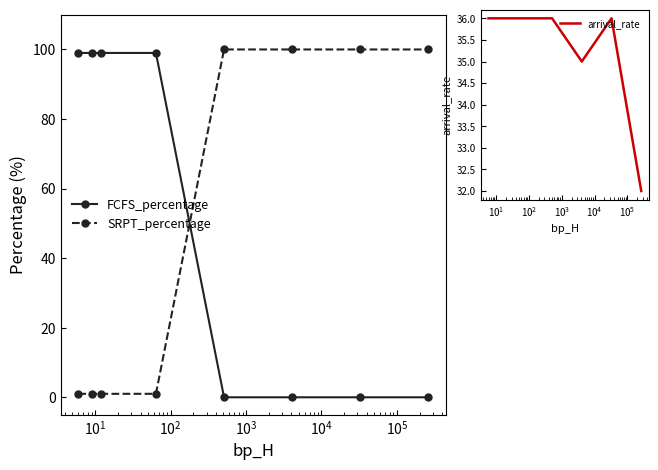

At how many categories does at least one series exceed 93?

8